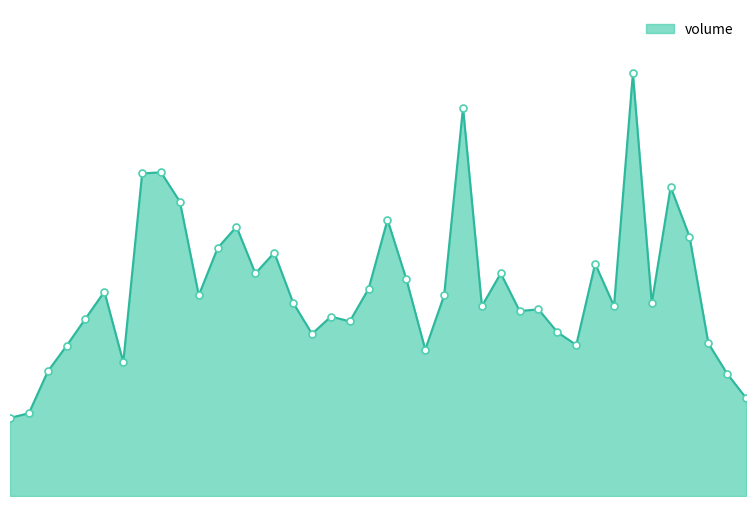

Reading right to left, extract all data points from this chart.

1478147	1845094	2304251	3917357	4665691	2914683	6381491	2867887	3507728	2280438	2473201	2817371	2793440	3361718	2866946	5864489	3030364	2211126	3271100	4170937	3130599	2636605	2709028	2447959	2917893	3673768	3360448	4065993	3743878	3030000	4443441	4886454	4870096	2021061	3085229	2678722	2269021	1880899	1249907	1178863